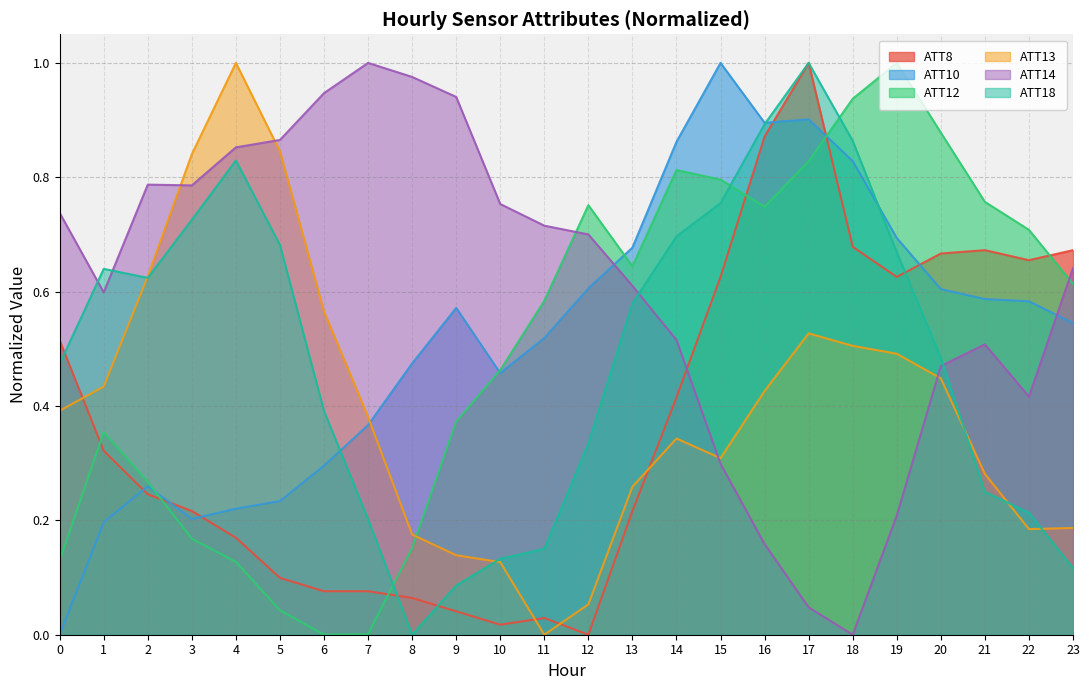

At which category is the sum across all series the highest?

17